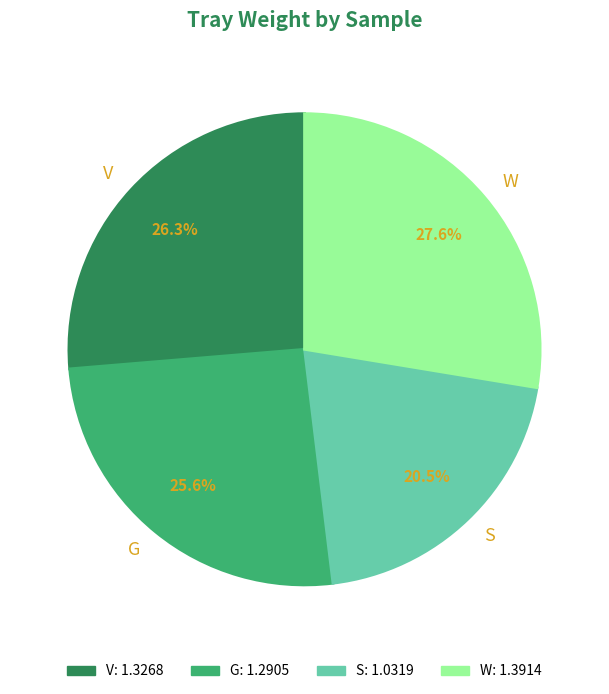

What percentage is NOT represented by G?

74.4%